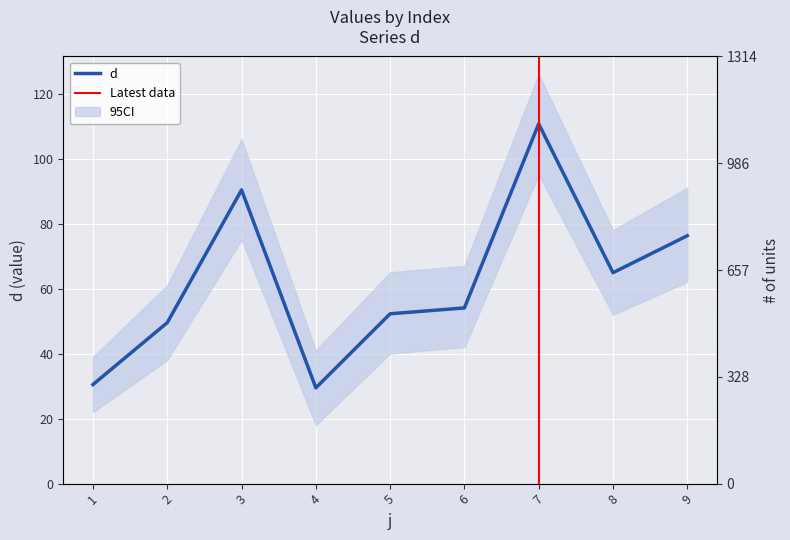

What is the difference between the values at 8 and 3?

25.5